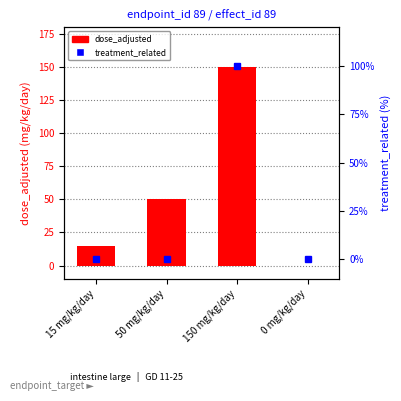

Reading right to left, what are all the values shown in this chart?

dose_adjusted (mg/kg/day): 0 mg/kg/day=0	150 mg/kg/day=150	50 mg/kg/day=50	15 mg/kg/day=15
treatment_related: 0 mg/kg/day=0	150 mg/kg/day=100	50 mg/kg/day=0	15 mg/kg/day=0